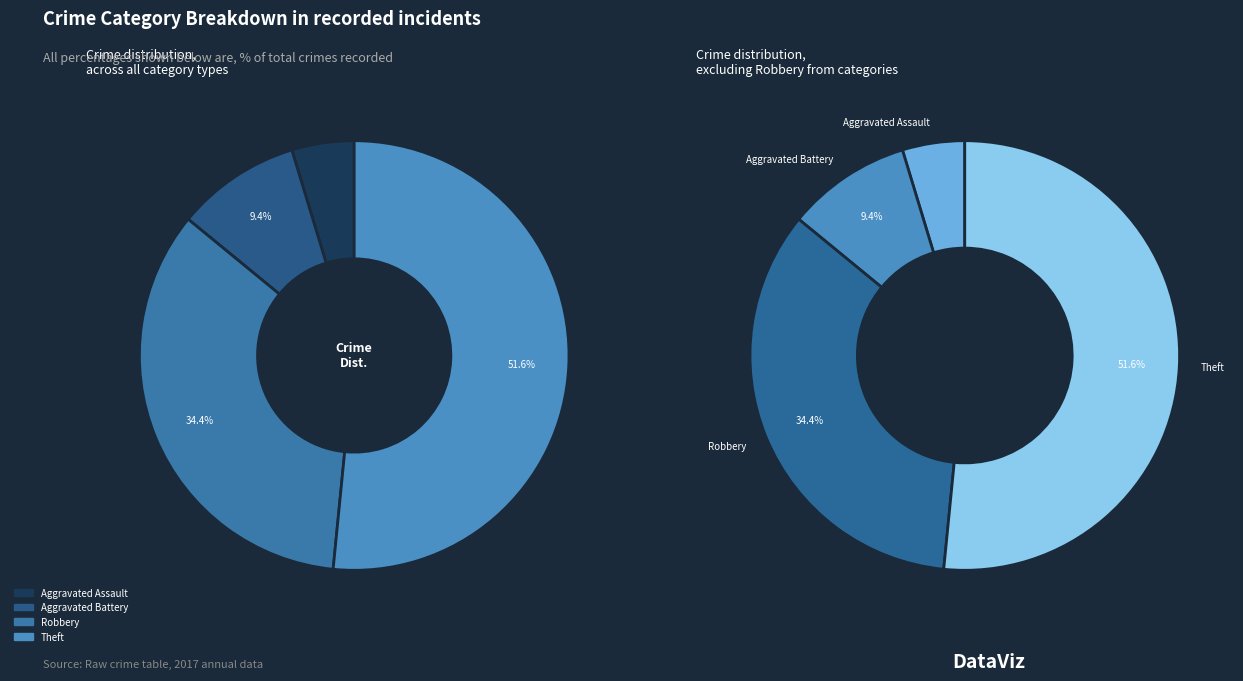

Is 2 the majority of the pie?

No